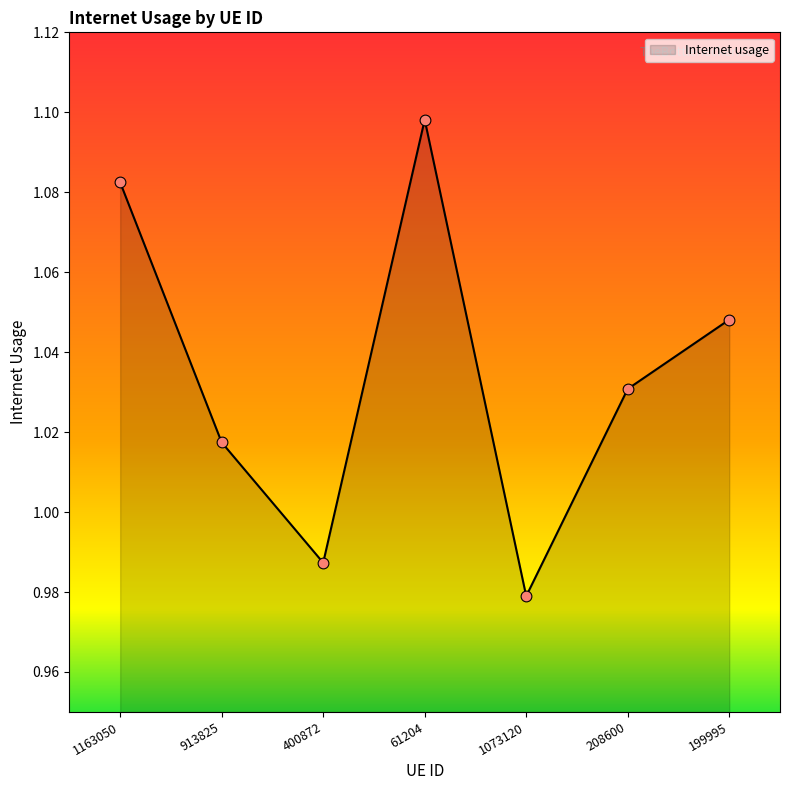

Which has a higher value, 208600 or 61204?

61204